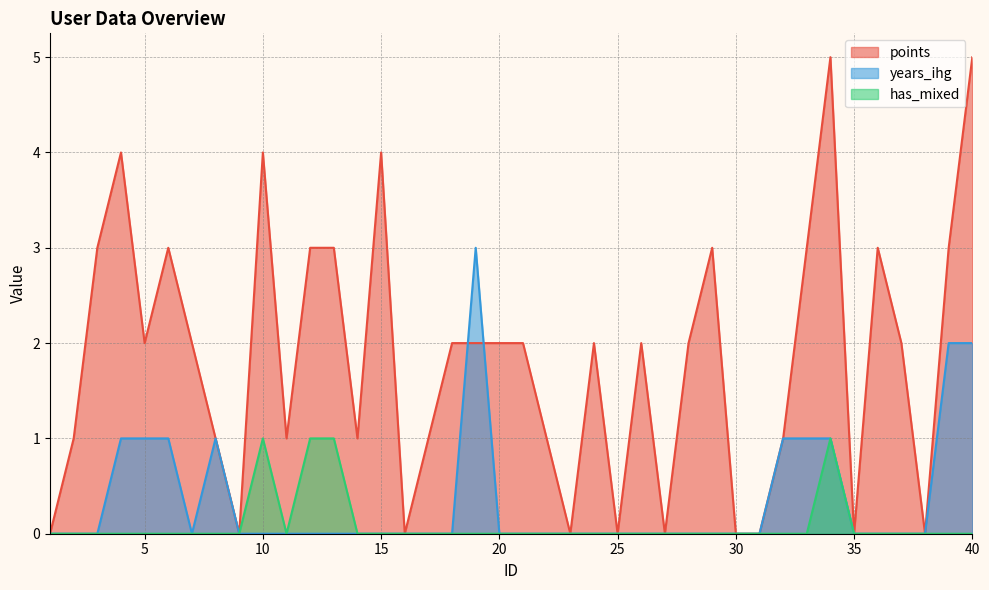

Which category has the lowest value in the points series?

1